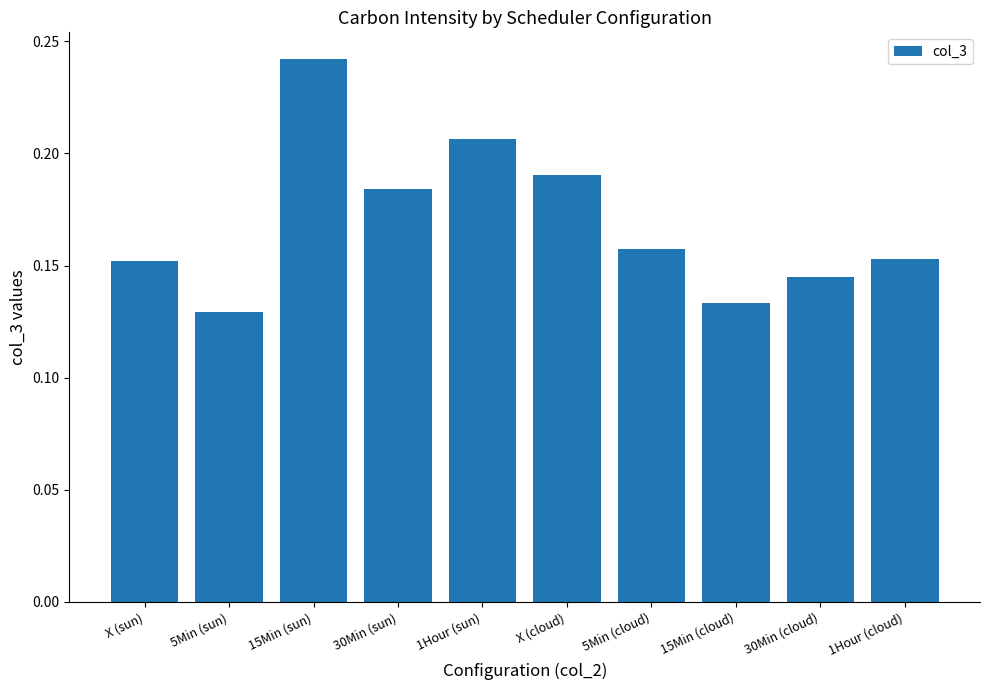

At which category does the chart reach its peak across all series?

15Min (sun)